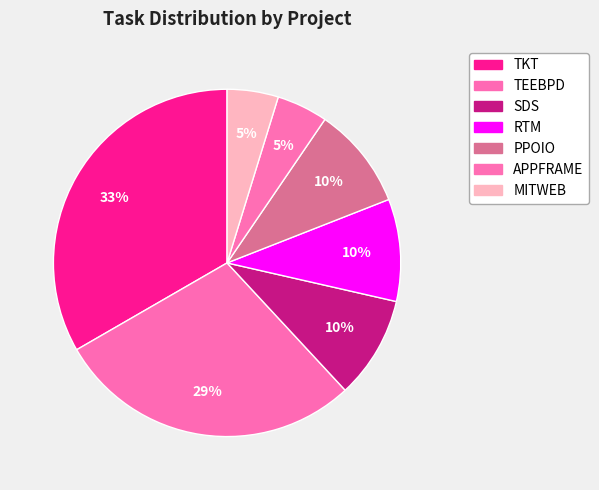

Rank the categories by value from highest to lowest.

TKT, TEEBPD, SDS, RTM, PPOIO, APPFRAME, MITWEB